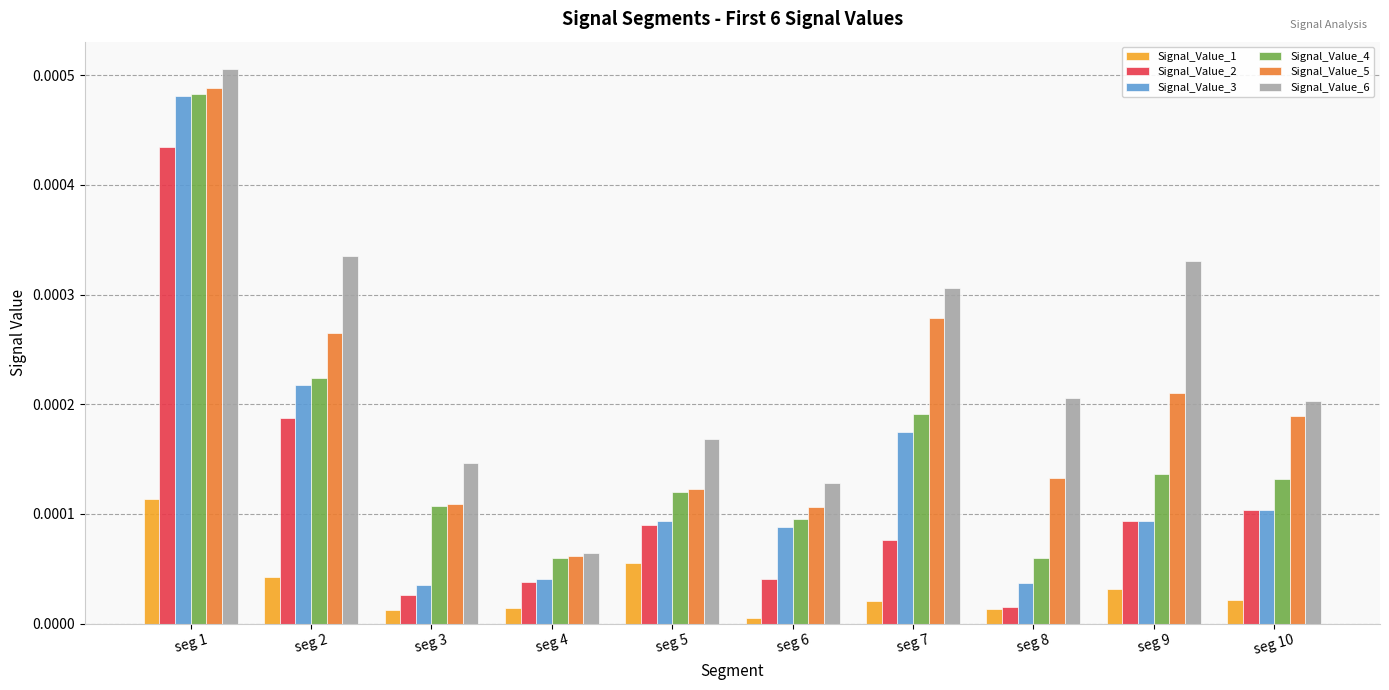

How many Signal_Value_6 values are between 0 and 1?

10